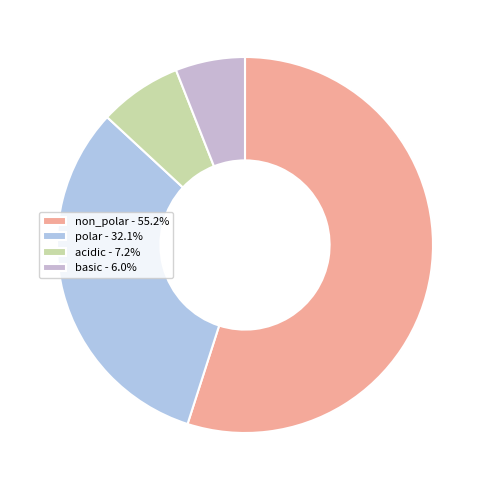

Combined, do acidic and basic account for over 50%?

No